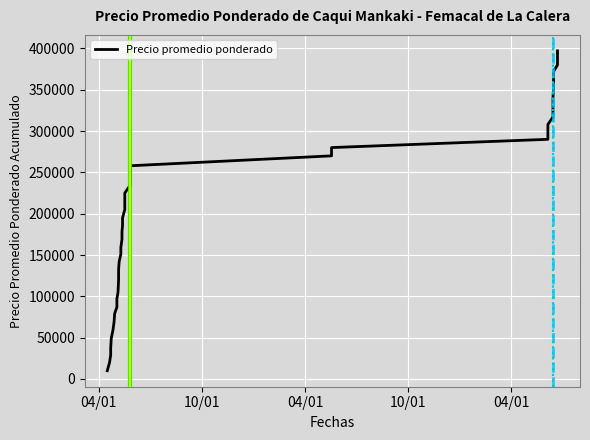

Reading left to right, what are all the values shown in this chart?

10000	20000	29000	37000	49000	59000	69000	79000	87000	97000	105000	120000	132000	142000	151000	159000	169000	178000	186000	195000	205000	213000	225000	235000	244000	258000	270000	280000	290000	300000	308000	317000	327000	340000	352000	362000	372000	380000	387000	397000